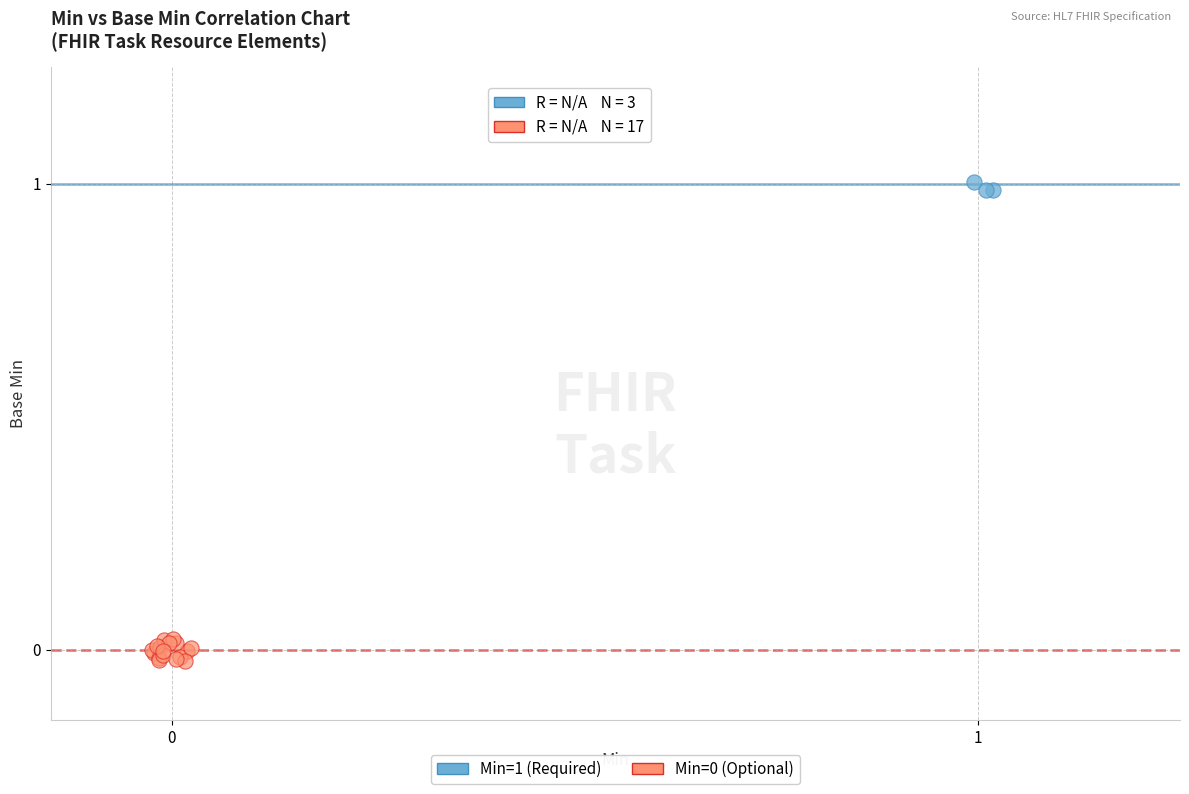

Which series reaches the maximum Y coordinate?

Min=1 (Required)